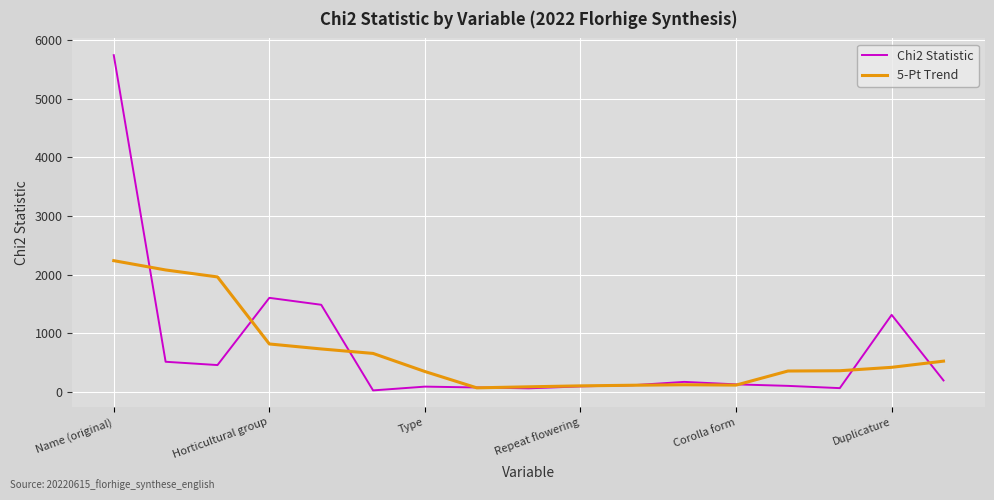

What is the greatest value displayed?

5744.0